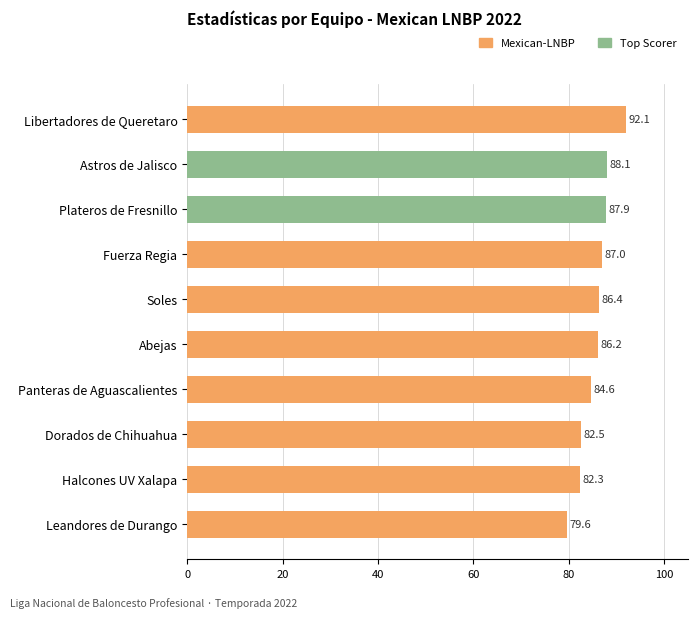

What is the value of the 4th bar from the top?

87.0